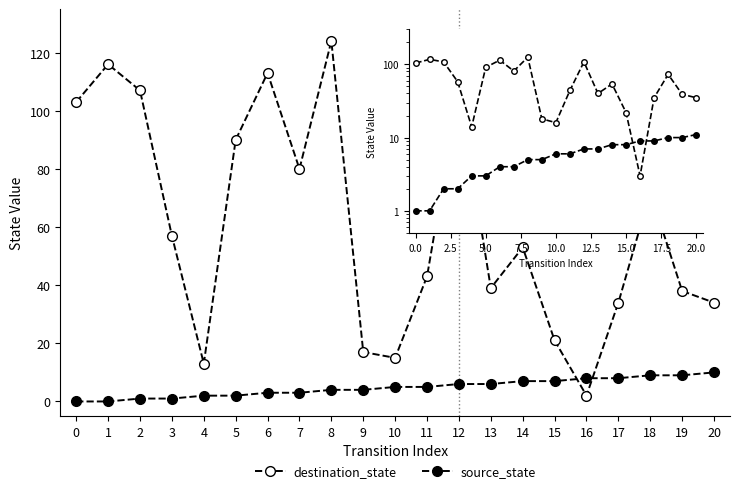

Where is the first local minimum for destination_state?

4